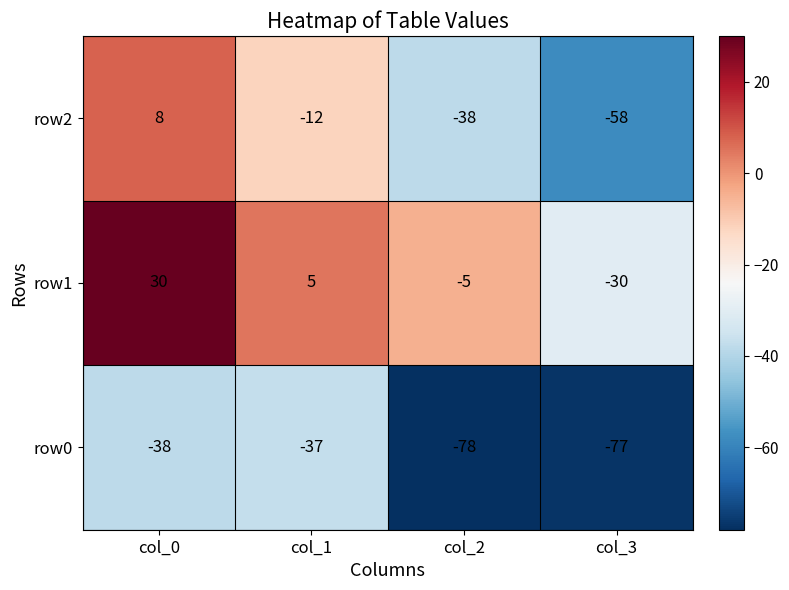

Count the number of data series in this chart.

3